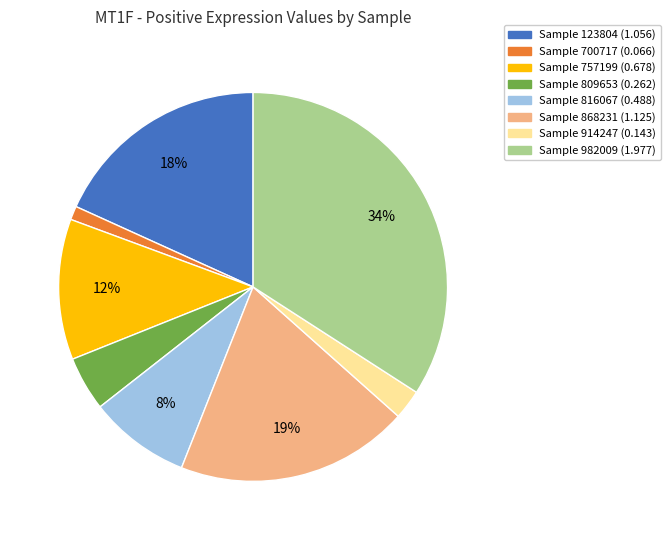

How many slices are in this pie chart?

8